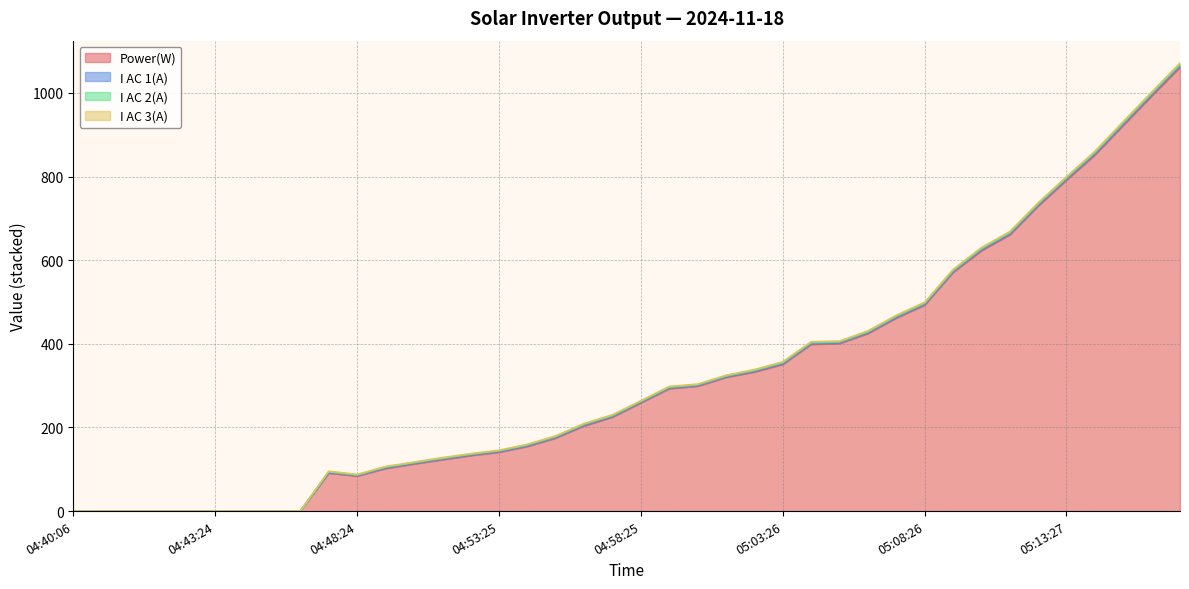

What is the difference between the maximum and minimum values in the I AC 1(A) series?

3.0